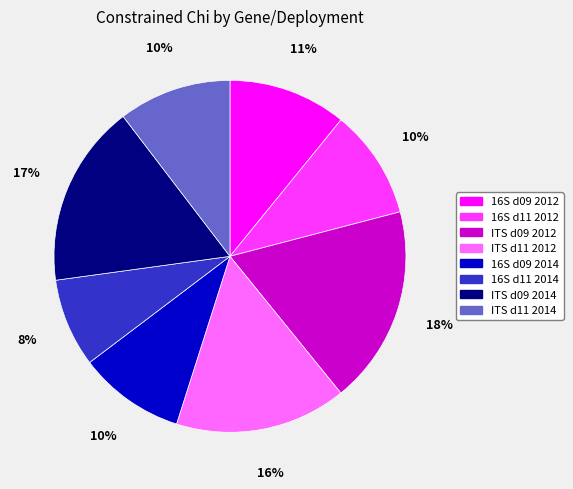

Count the number of slices in the pie.

8